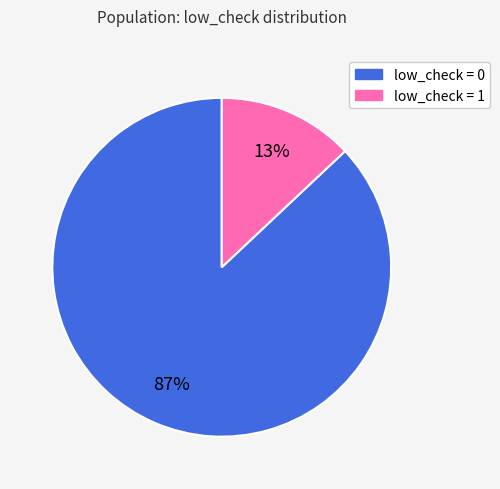

How many segments does this pie chart have?

2